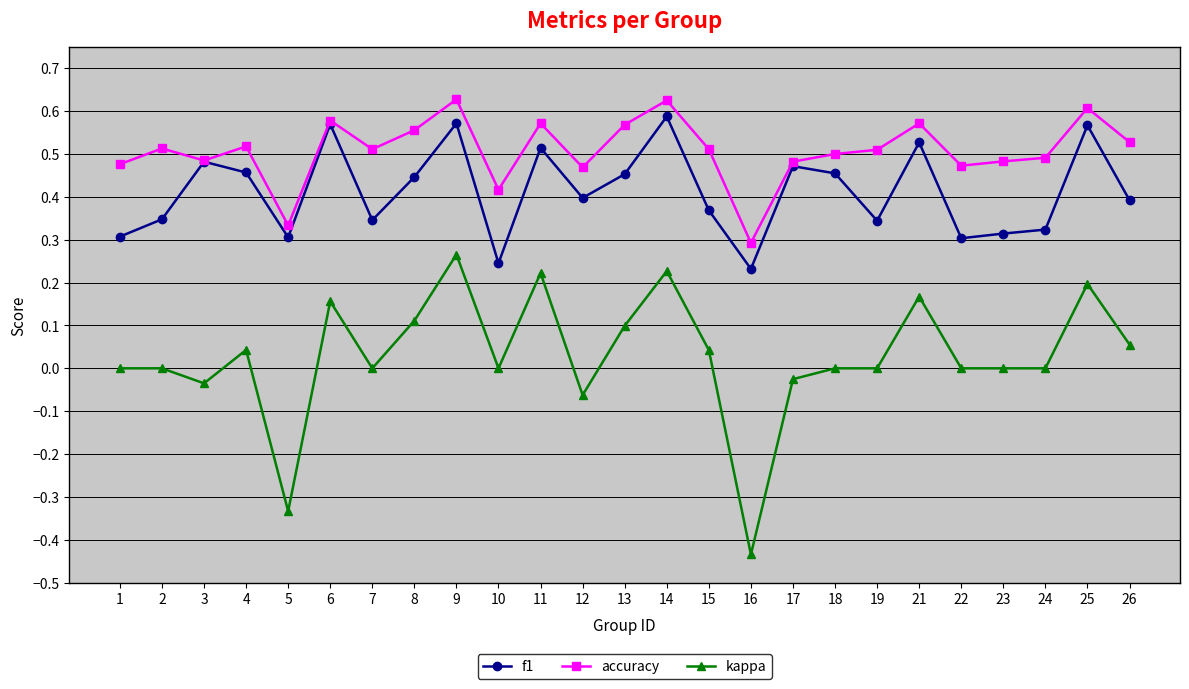

True or false: f1 has more than 2 interior local peaks.

True